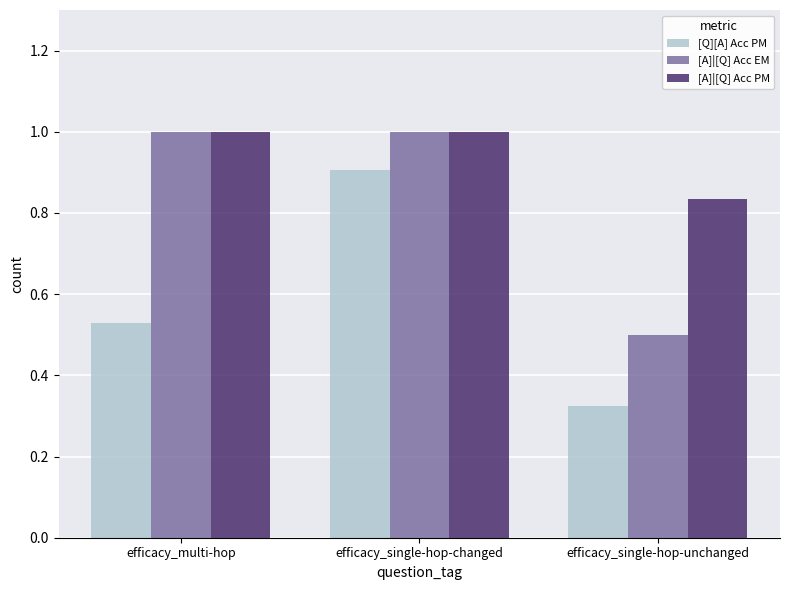

List the labels in order of [Q][A] Acc PM value, smallest first.

efficacy_single-hop-unchanged, efficacy_multi-hop, efficacy_single-hop-changed